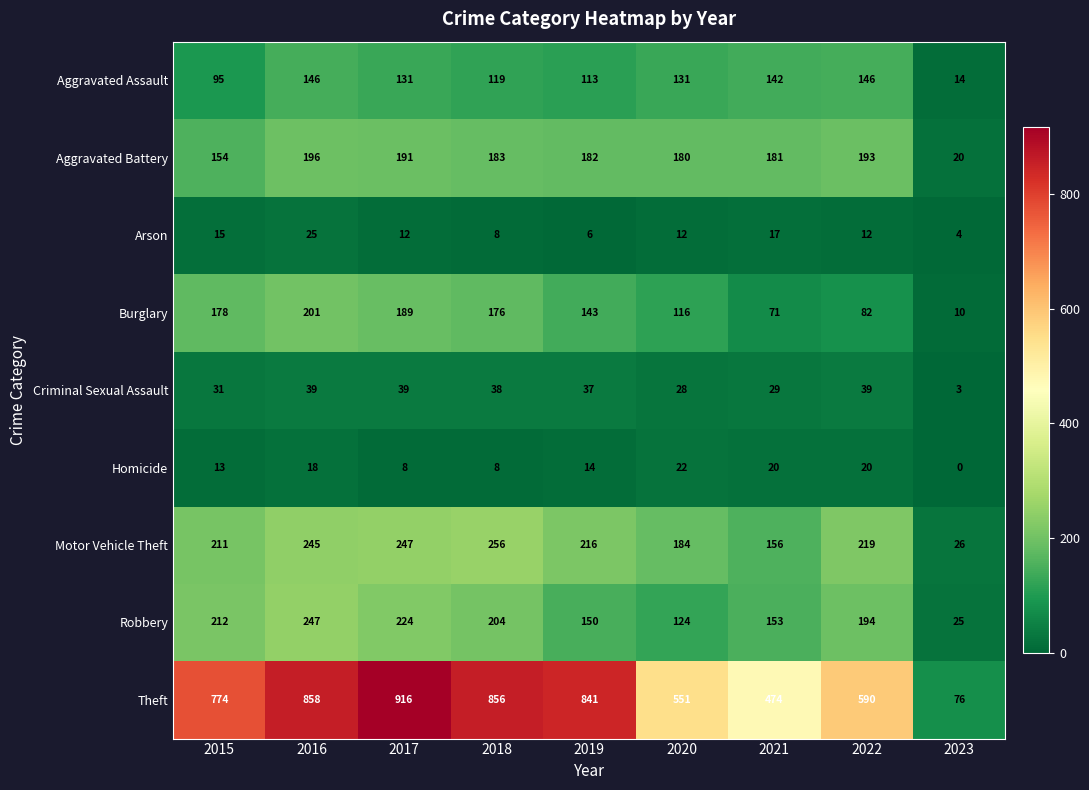

At which category does the chart reach its peak across all series?

2017